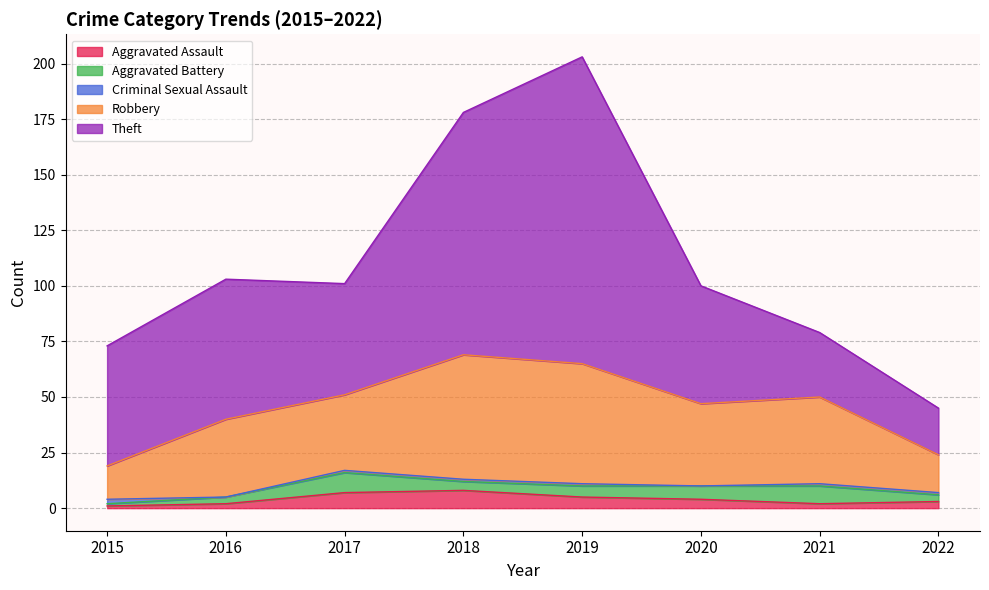

At how many categories does at least one series exceed 32?

7